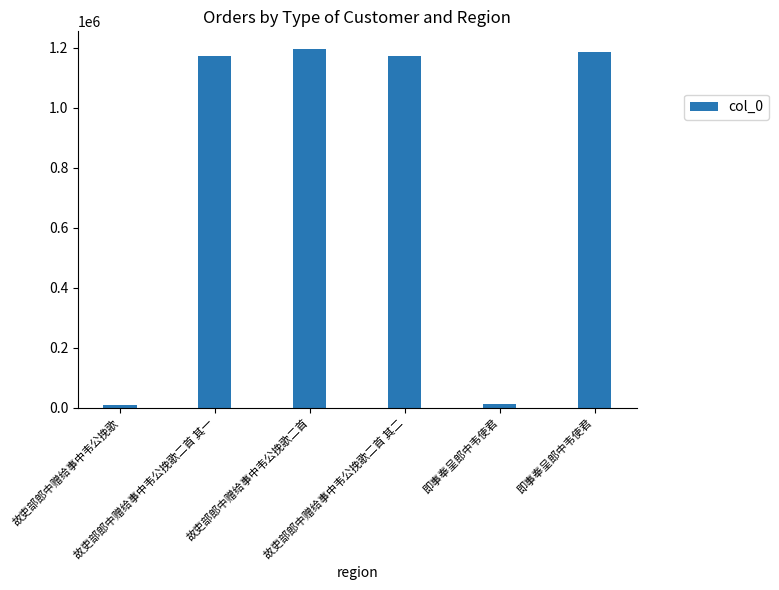

Are the bars horizontal?

No